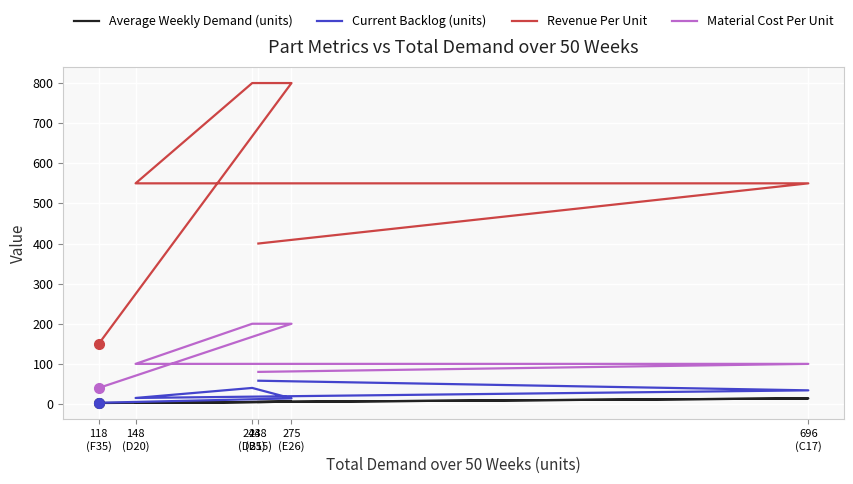

What is the average value of the Average Weekly Demand (units) series?

5.8